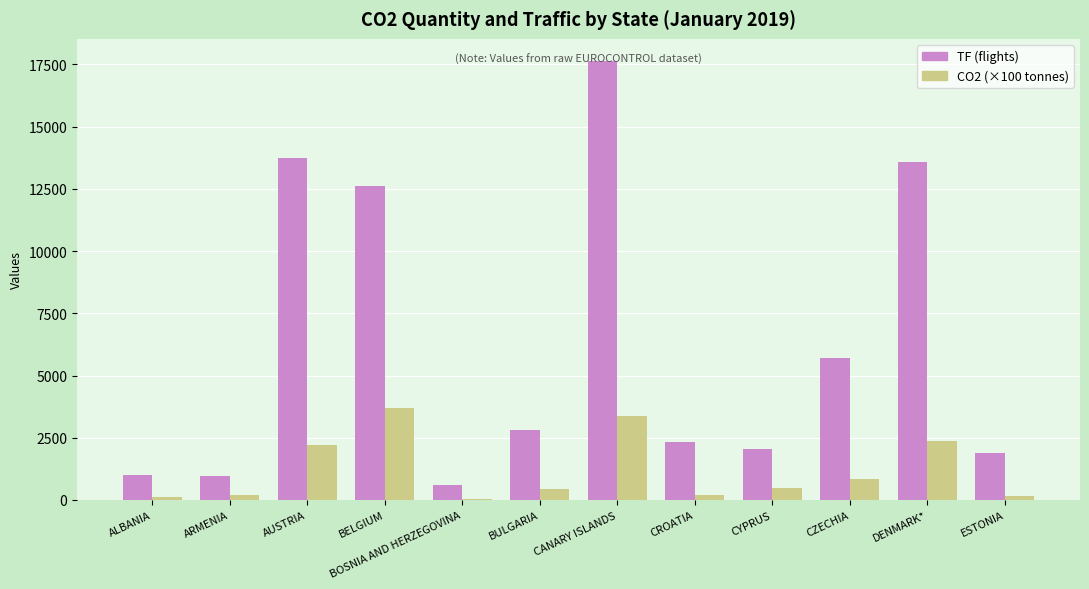

What is the difference between the TF (flights) values at AUSTRIA and BELGIUM?

1121.0